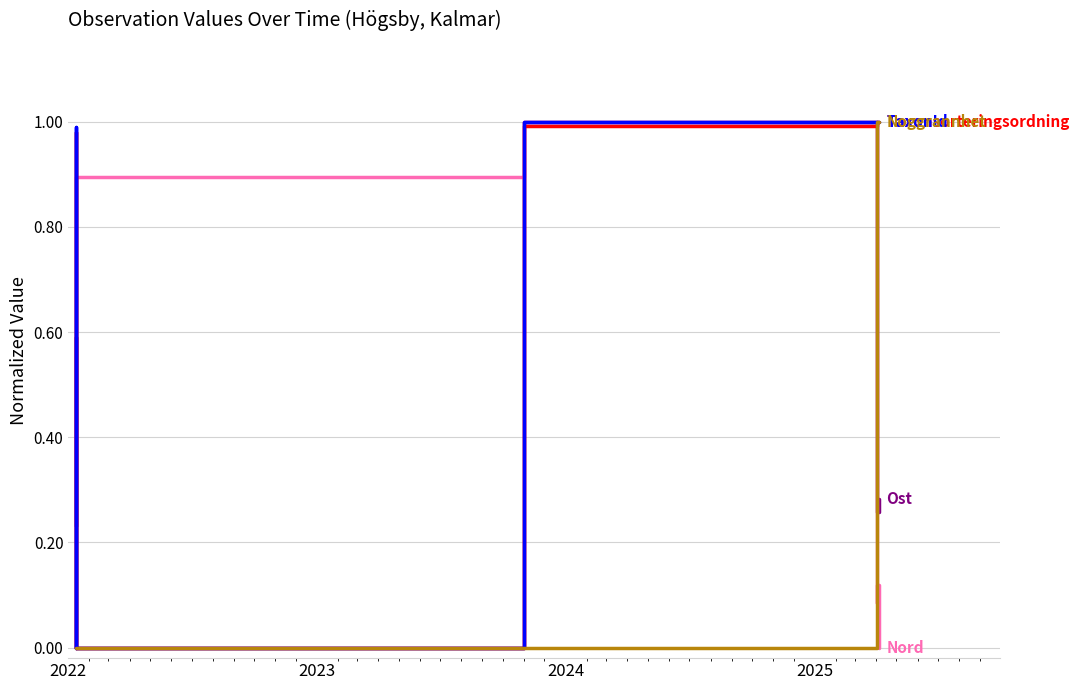

Reading left to right, what are all the values shown in this chart?

Ost: 0.2	0.6	0.0	1.0	0.4	0.3	0.3
Nord: 0.4	0.4	0.9	1.0	0.1	0.1	0.0
Taxonsorteringsordning: 0.0	1.0	0.0	1.0	1.0	1.0	1.0
TaxonId: 0.0	1.0	0.0	1.0	1.0	1.0	1.0
Noggrannhet: 0.0	0.0	0.0	0.0	1.0	1.0	1.0